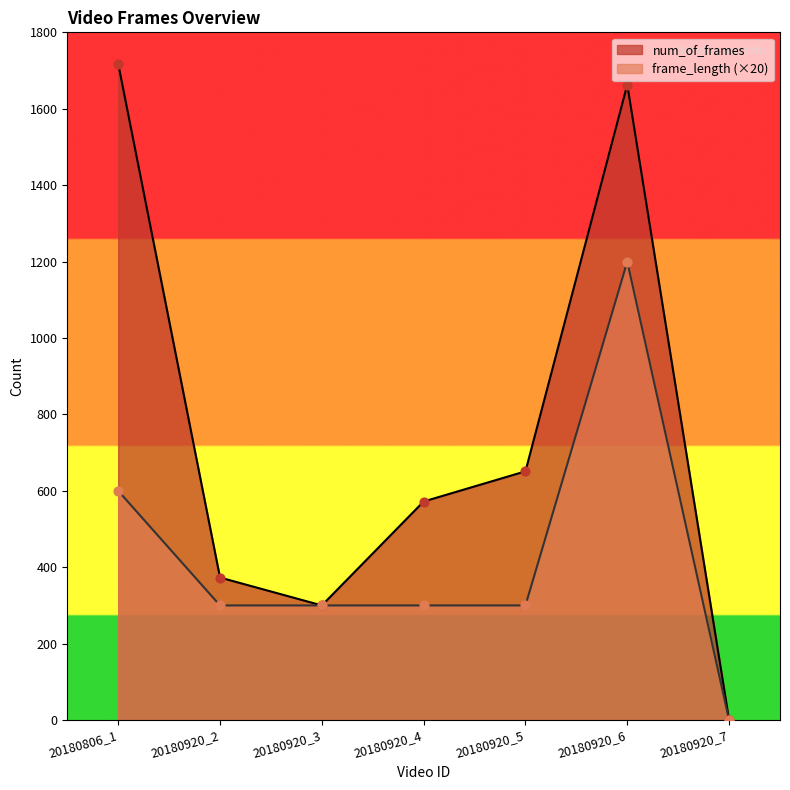

What are all the series names shown in the legend?

num_of_frames, frame_length (×20)